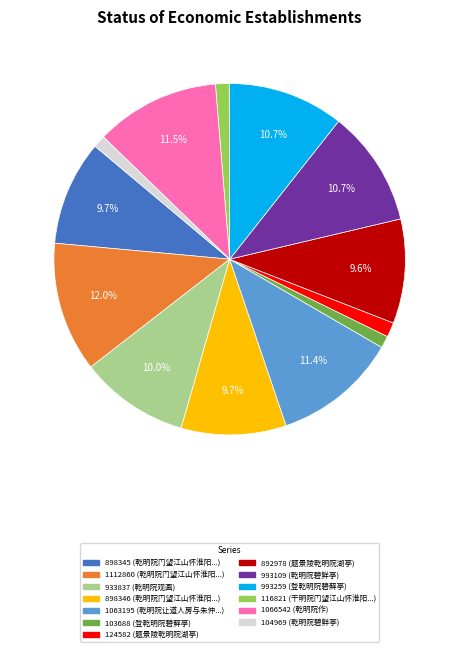

Does 1066542 (乾明院作) represent more than half of the total?

No